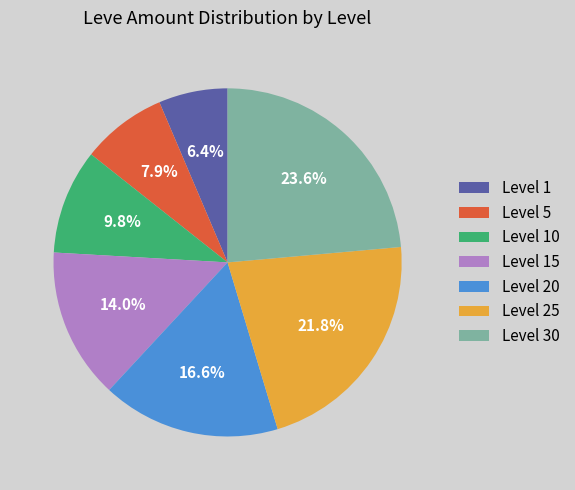

What percentage is the Level 15 slice, to the nearest percent?

14%